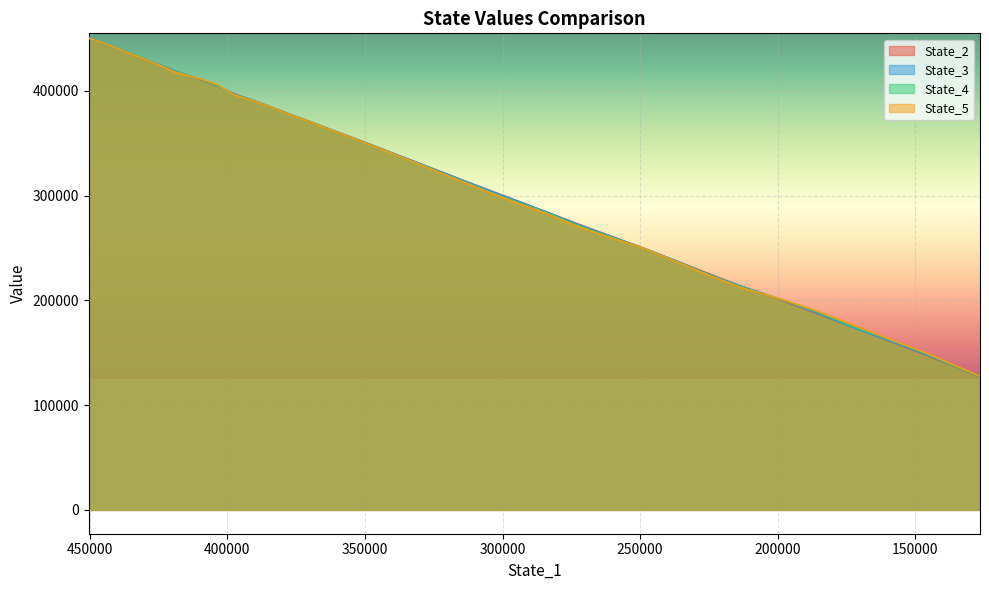

The value of State_4 at 300000 is 262851.0. True or false?

False